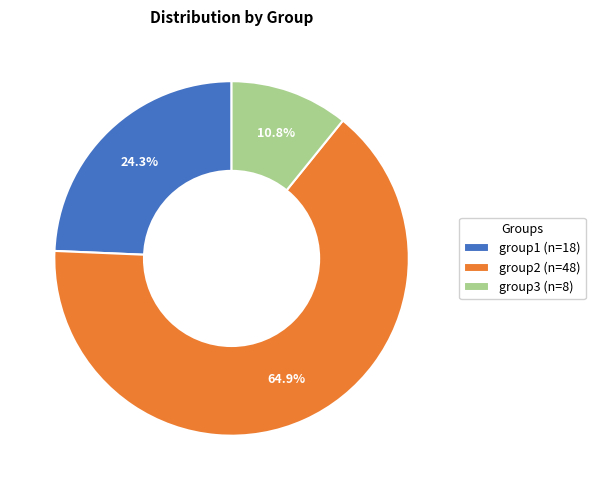

To the nearest percent, what portion does group1 represent?

24%